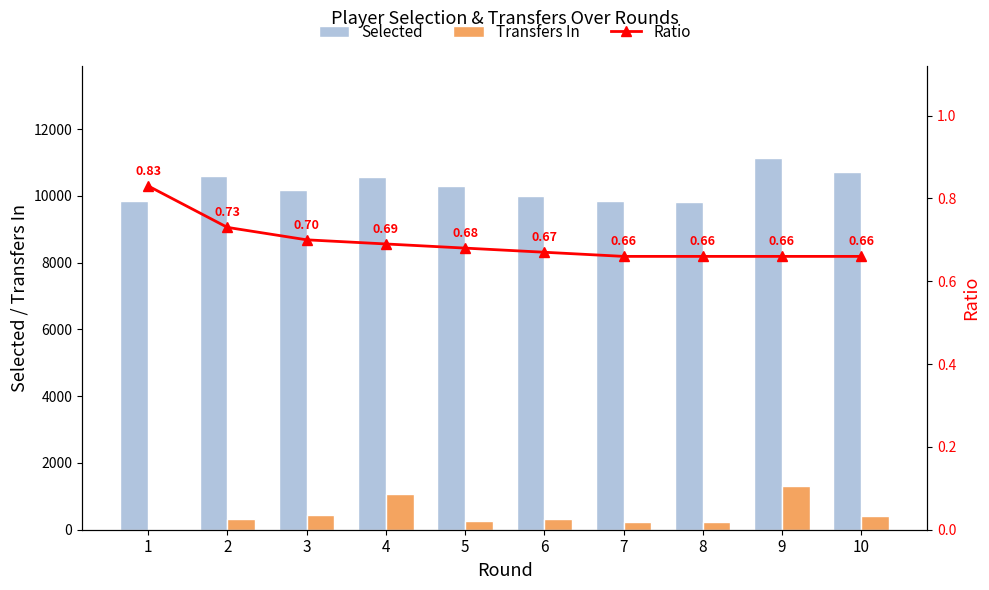

How many distinct data groups are displayed?

3